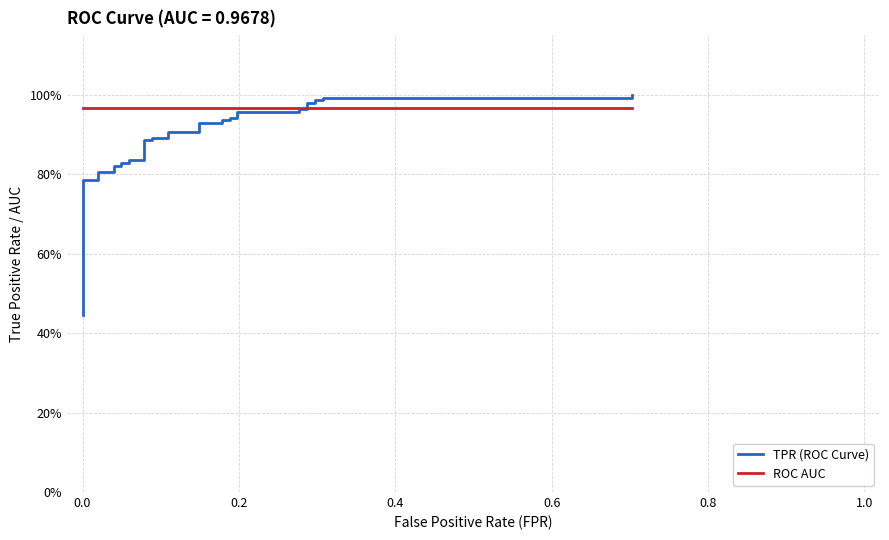

How many distinct data groups are displayed?

2